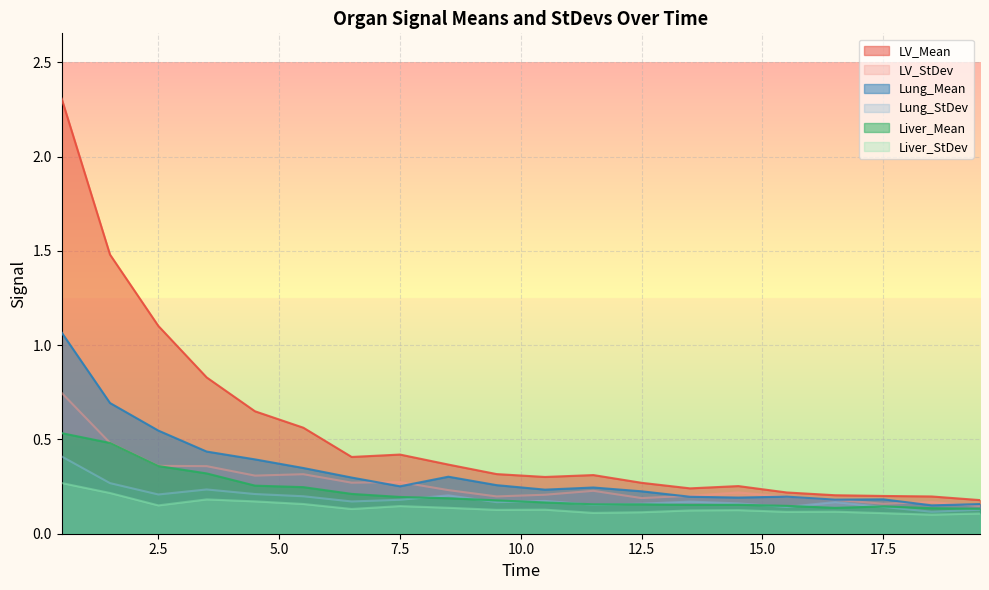

Is the value of LV_Mean at 4.5 greater than the value of Lung_Mean at 4.5?

Yes